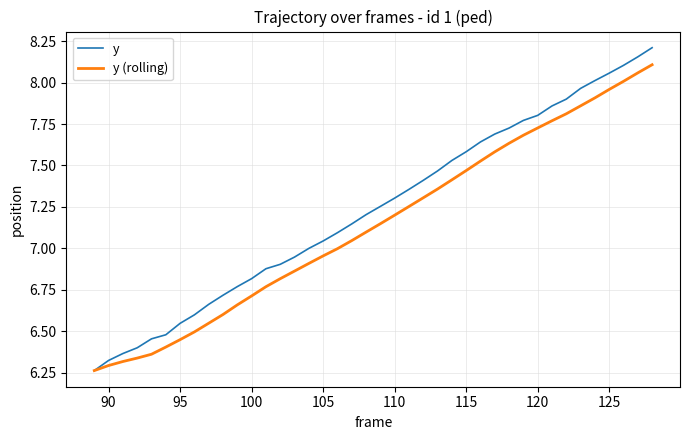

True or false: y has more than 1 interior local peaks.

False